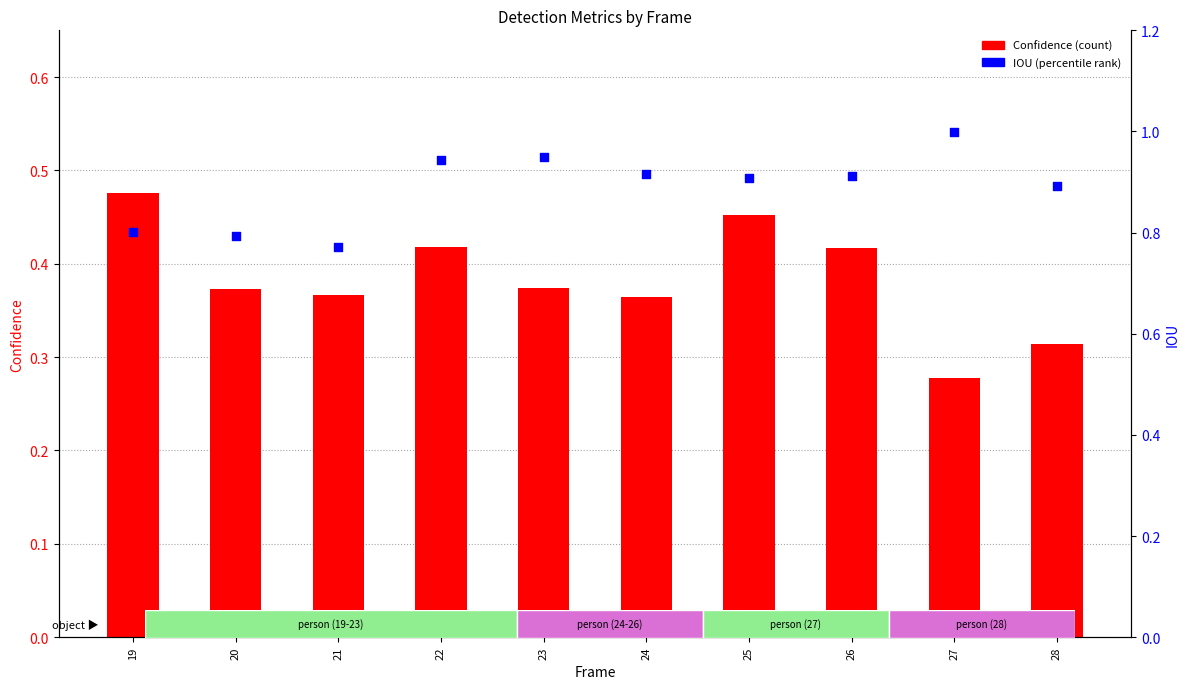

Which series reaches the minimum Y coordinate?

Confidence